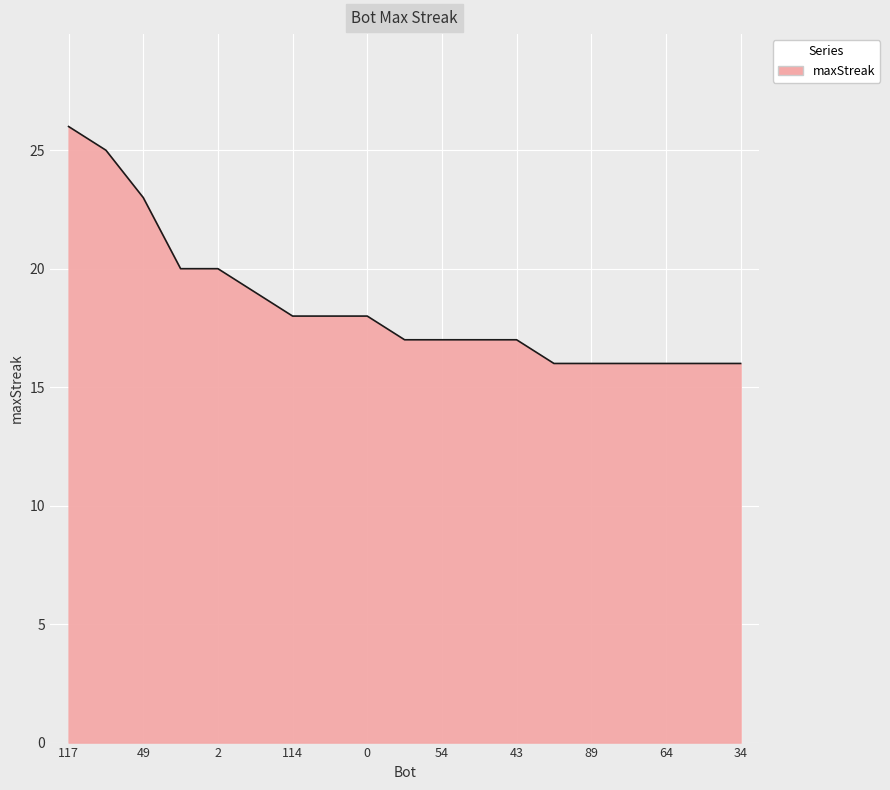

What is the difference between the maximum and minimum values?

10